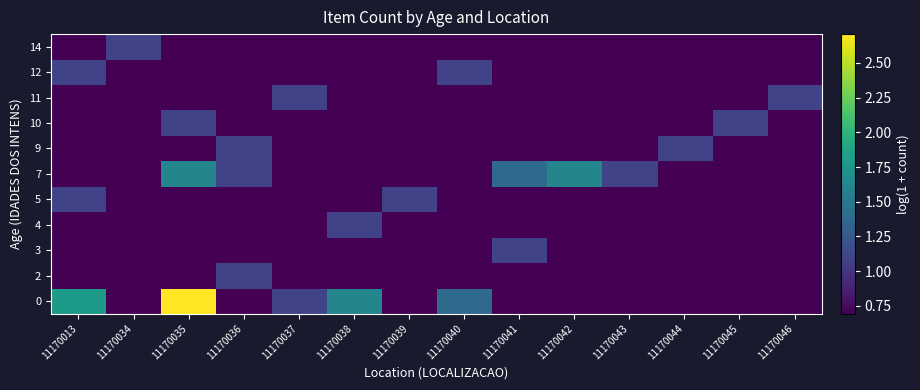

Which label corresponds to the smallest value in the chart?

11170034